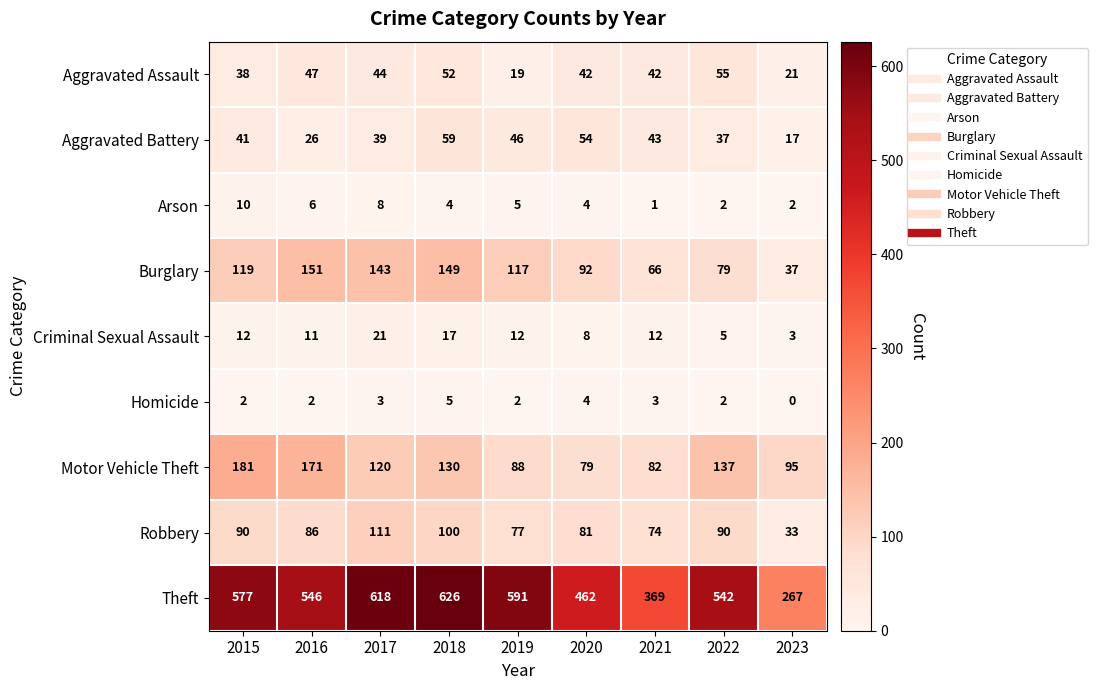

At which label does Robbery first exceed 86?

2015